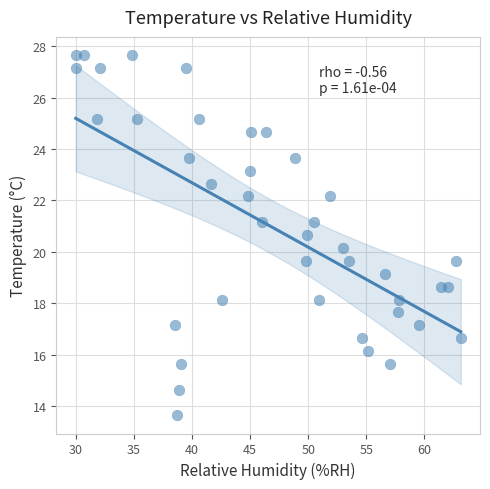

What is the range of X values (max minus min)?

33.2